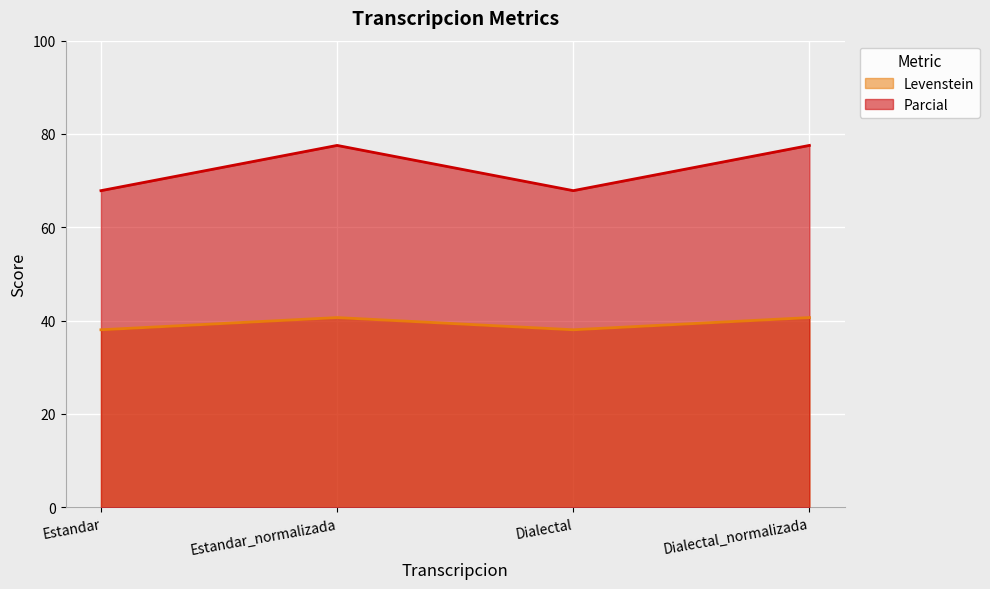

Rank the series by their average value, from lowest to highest.

Levenstein, Parcial